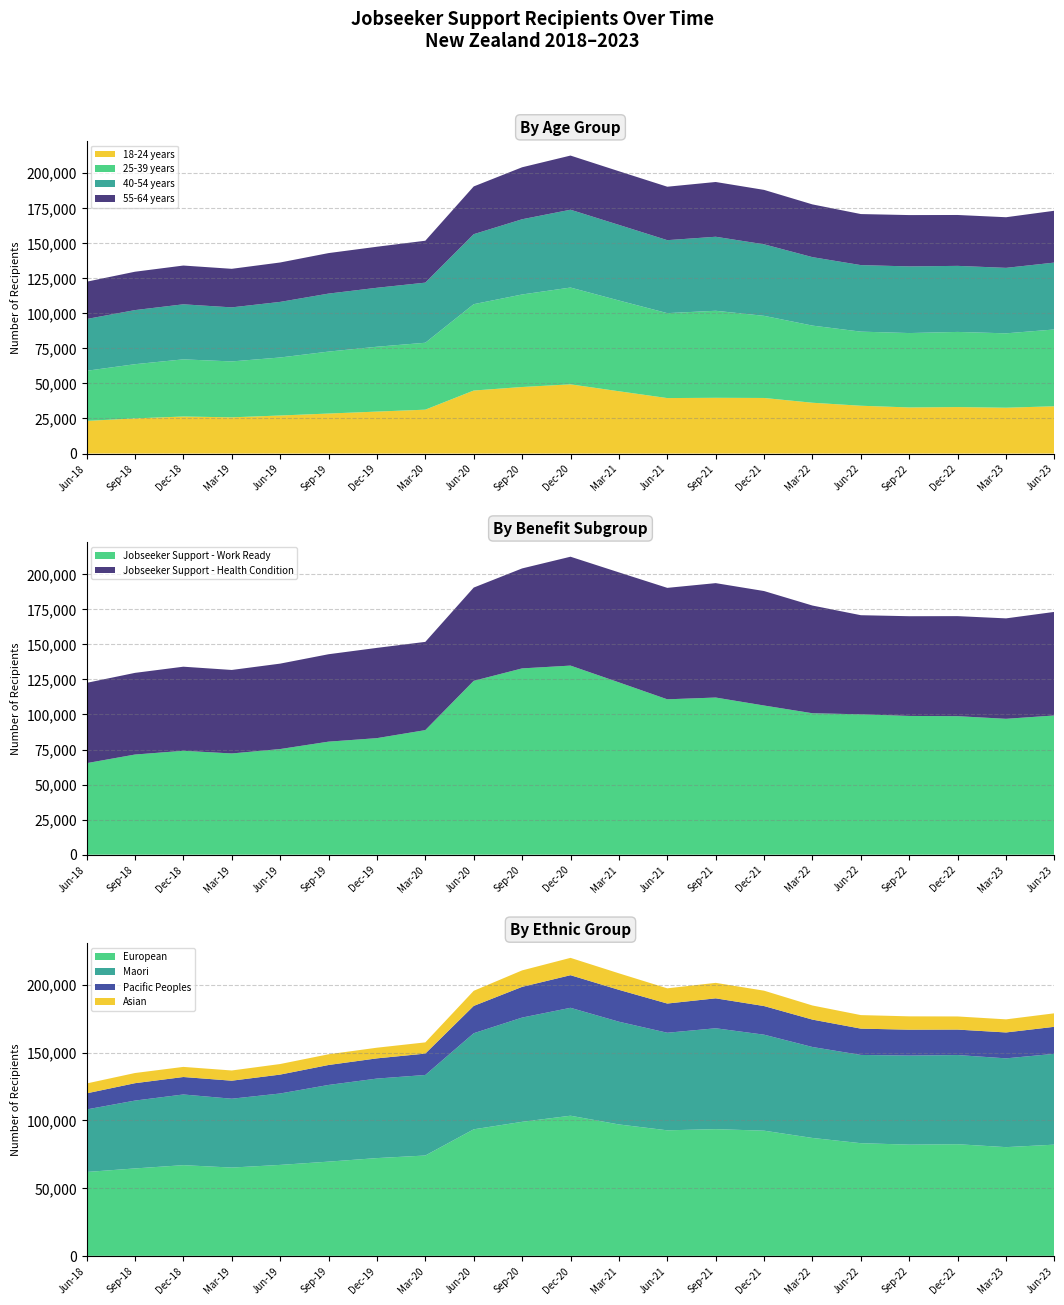

Reading left to right, transcribe all the data shown in this chart.

18-24 years: 23271	25062	26406	25824	27126	28524	29919	31290	44931	47445	49353	44412	39555	39750	39627	36222	34083	32874	33138	32676	33720
25-39 years: 35739	38643	40755	39861	41367	44169	46245	47718	61566	65976	69012	64728	60561	62061	58566	55008	52845	53040	53586	53040	54756
40-54 years: 36909	38577	39249	38541	39633	41355	42033	42855	49914	53631	55488	53901	52029	52770	51006	48804	47436	47520	47094	46683	47697
55-64 years: 26598	27360	27642	27495	28104	28881	29265	29883	34047	37065	38616	38262	38112	39048	38793	37608	36396	36603	36285	36102	36957